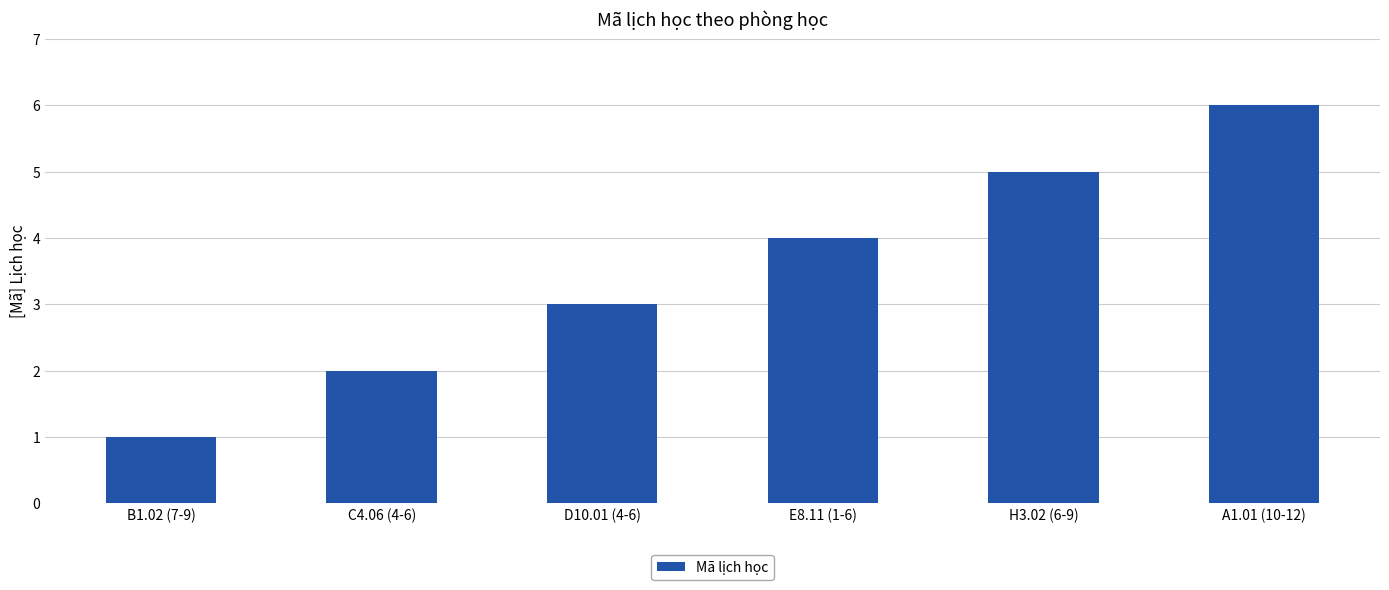

Reading left to right, transcribe all the data shown in this chart.

B1.02 (7-9)=1	C4.06 (4-6)=2	D10.01 (4-6)=3	E8.11 (1-6)=4	H3.02 (6-9)=5	A1.01 (10-12)=6